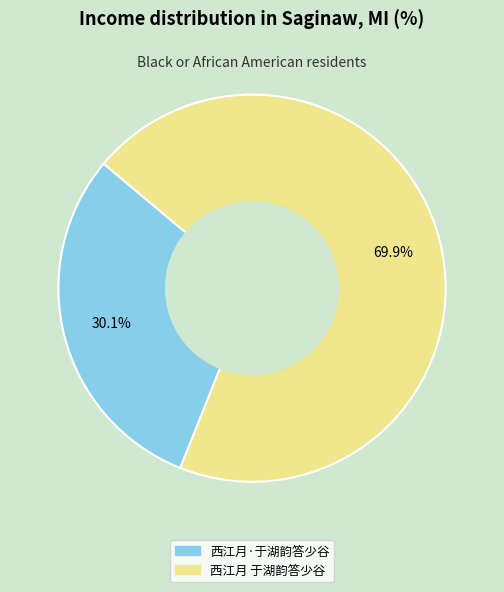

To the nearest percent, what portion does 西江月 于湖韵答少谷 represent?

70%